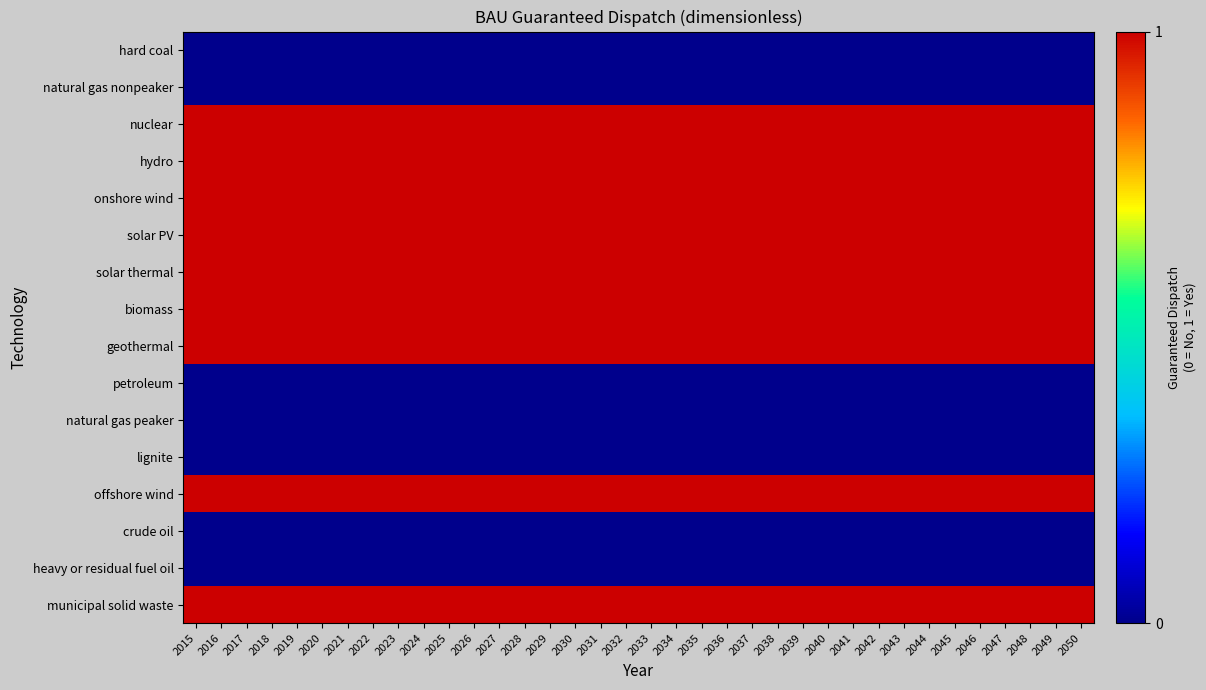

What is the total value across all series at 2029?

9